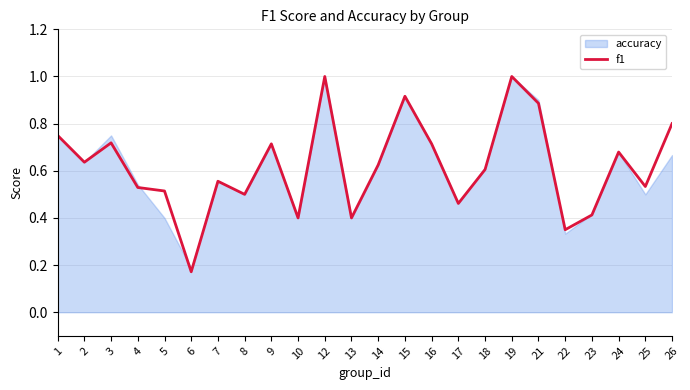

Where is the first local maximum?

3